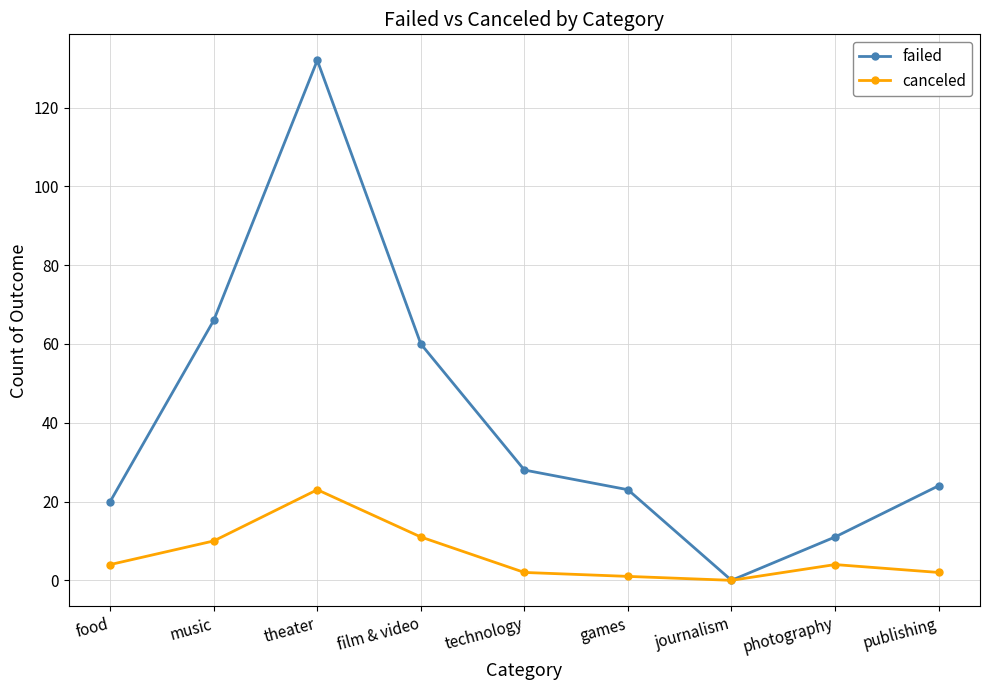

Rank the series at music from highest to lowest value.

failed, canceled